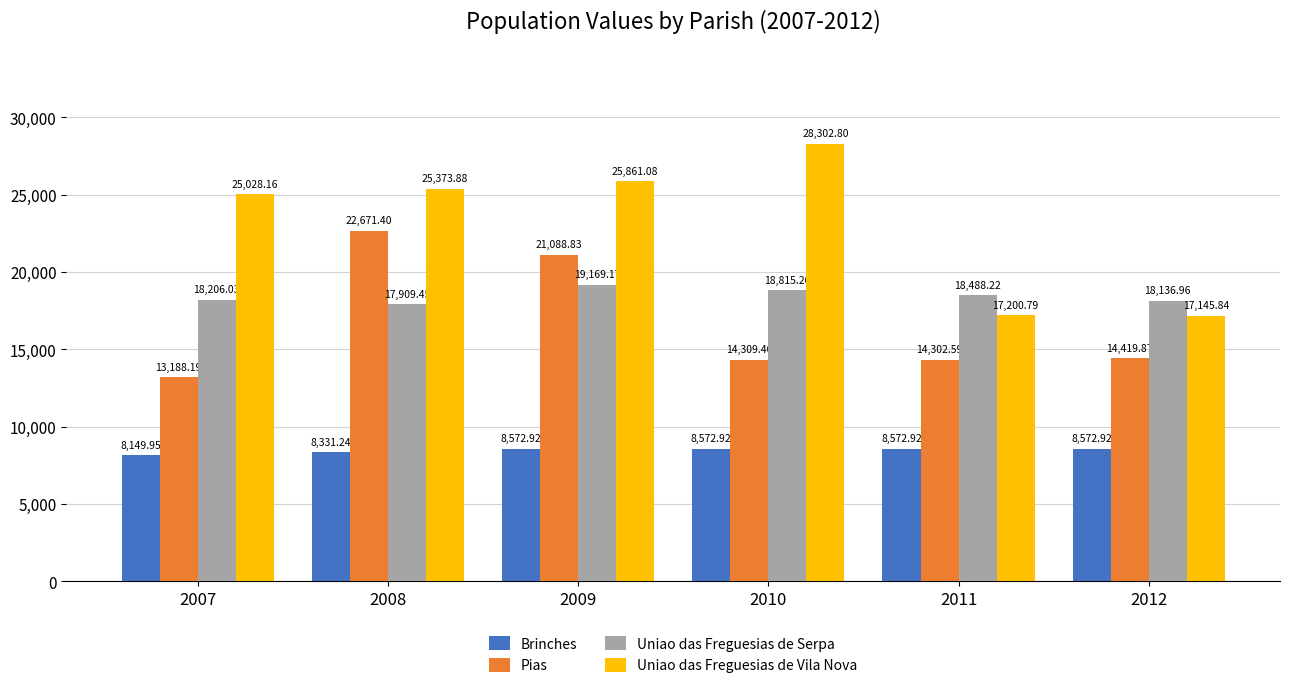

What is the spread (max minus min) of values at 2008?

17042.6